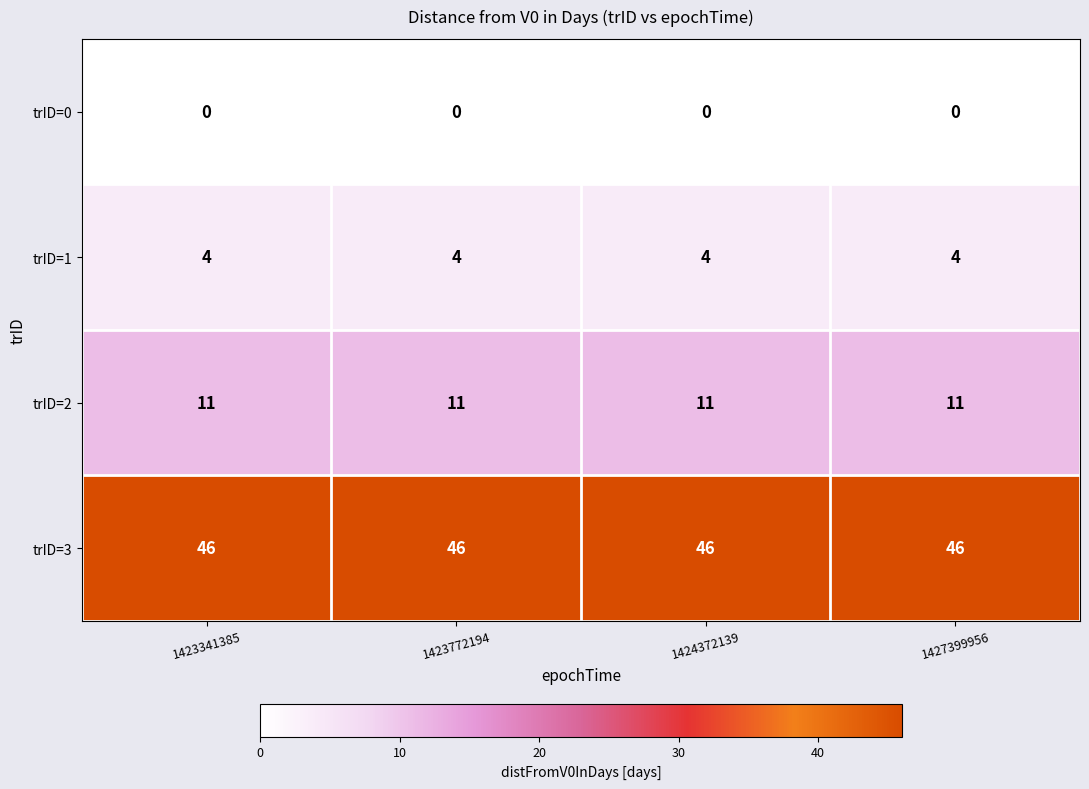

True or false: trID=3 has a value of 62 at 1427399956.

False